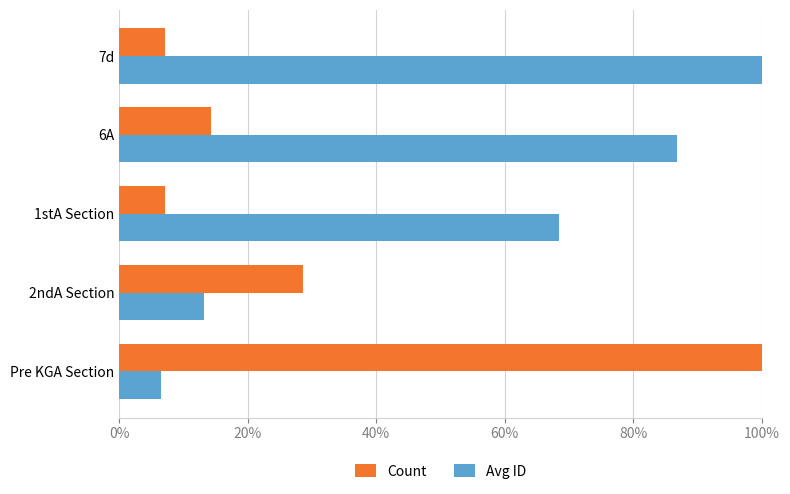

Which series has the largest total across all categories?

Avg ID